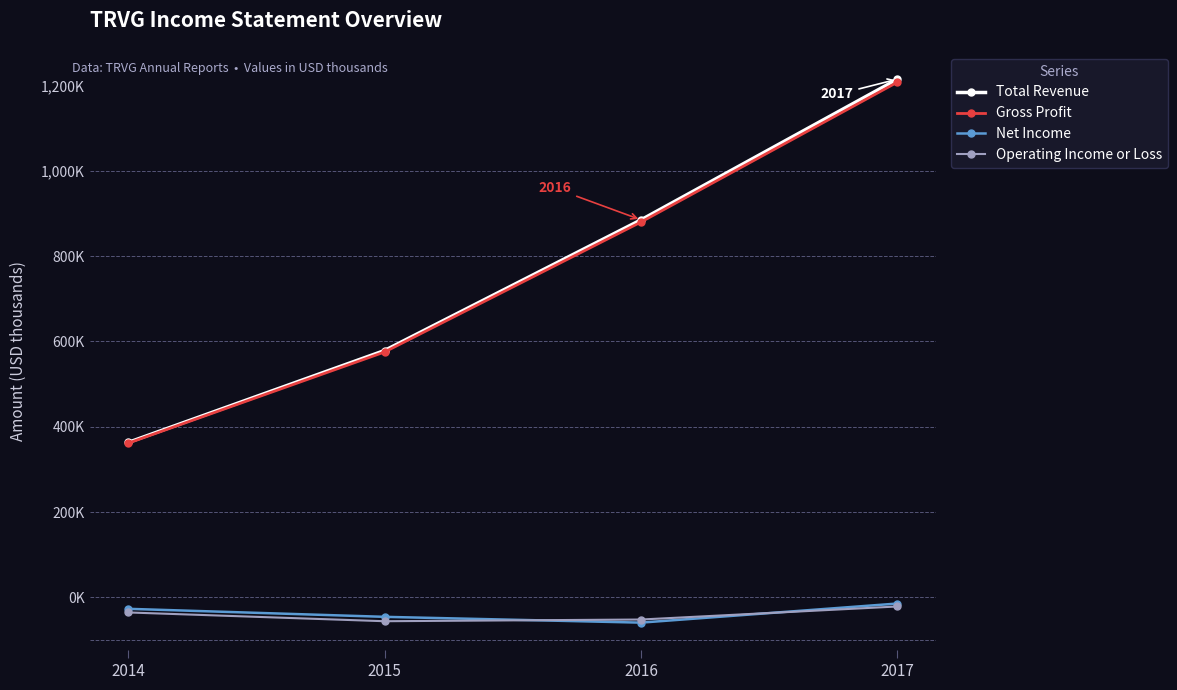

Does the chart have visible grid lines?

No